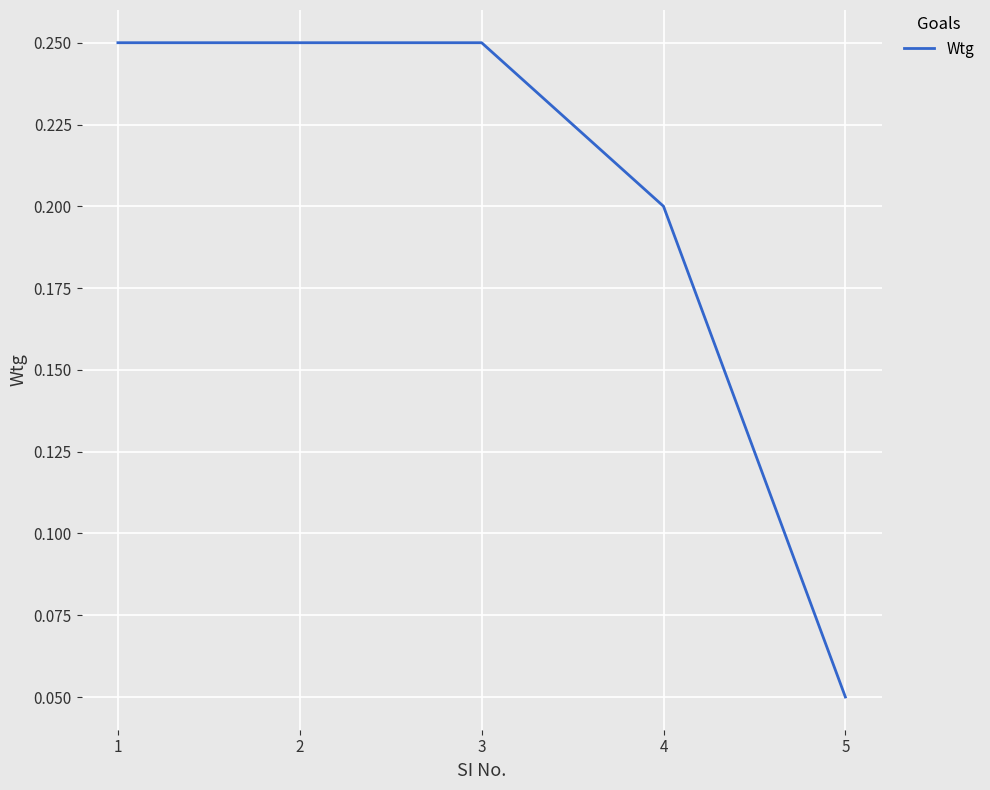

Which label corresponds to the smallest value in the chart?

5